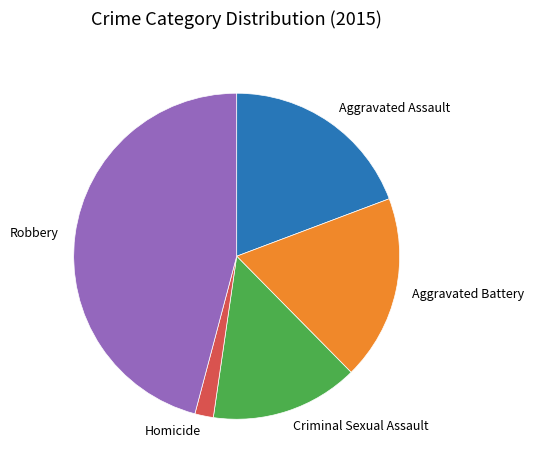

Which category has the biggest portion of the pie?

Robbery